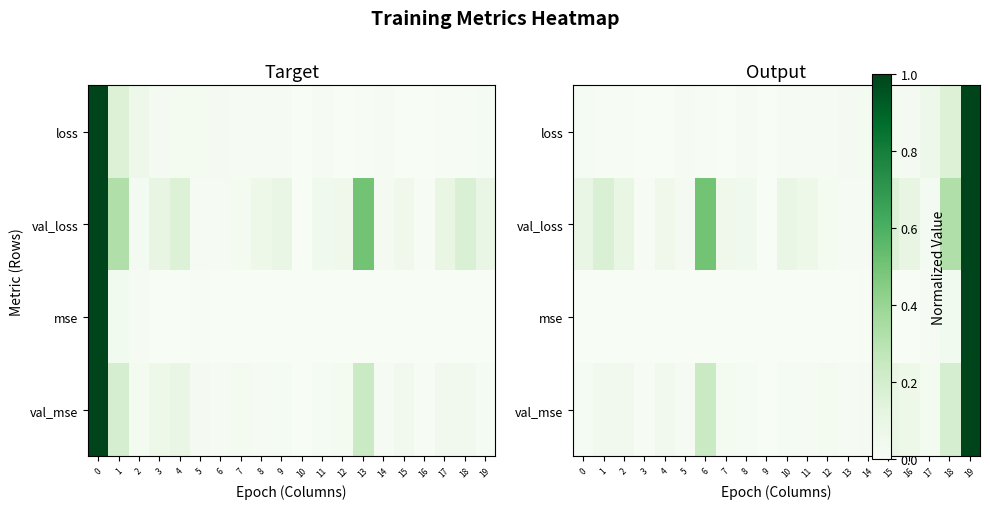

At how many categories does at least one series exceed 0?

20